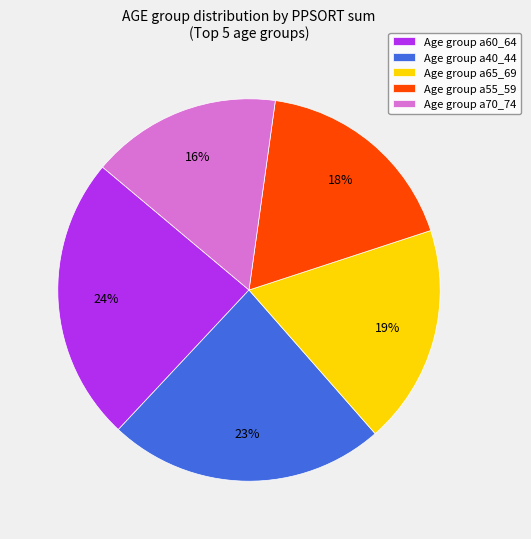

How many slices are in this pie chart?

5